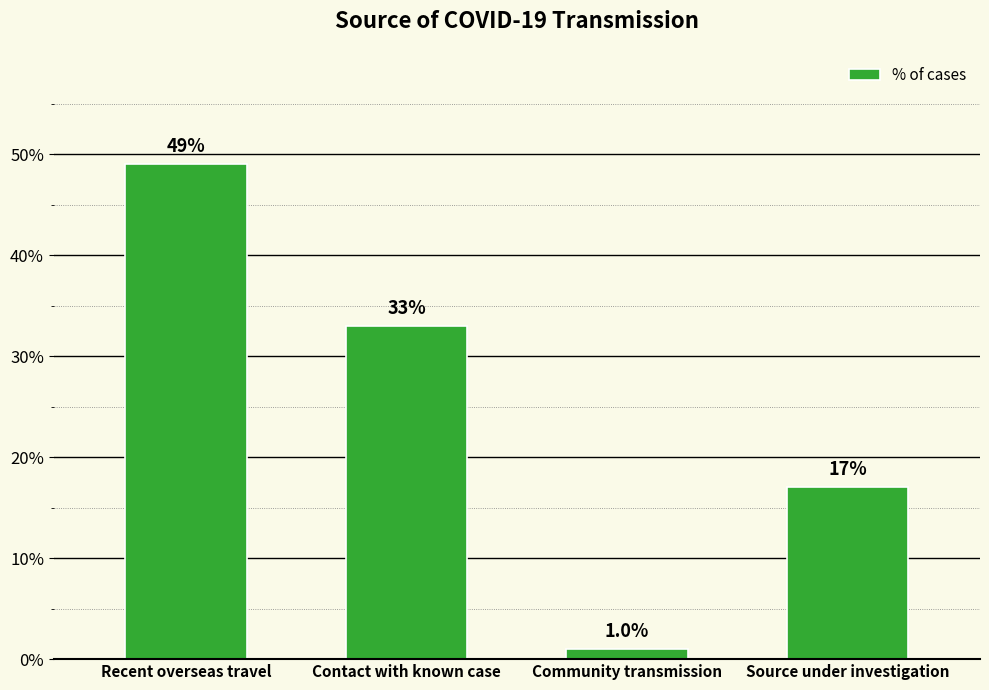

Does the chart contain any negative values?

No